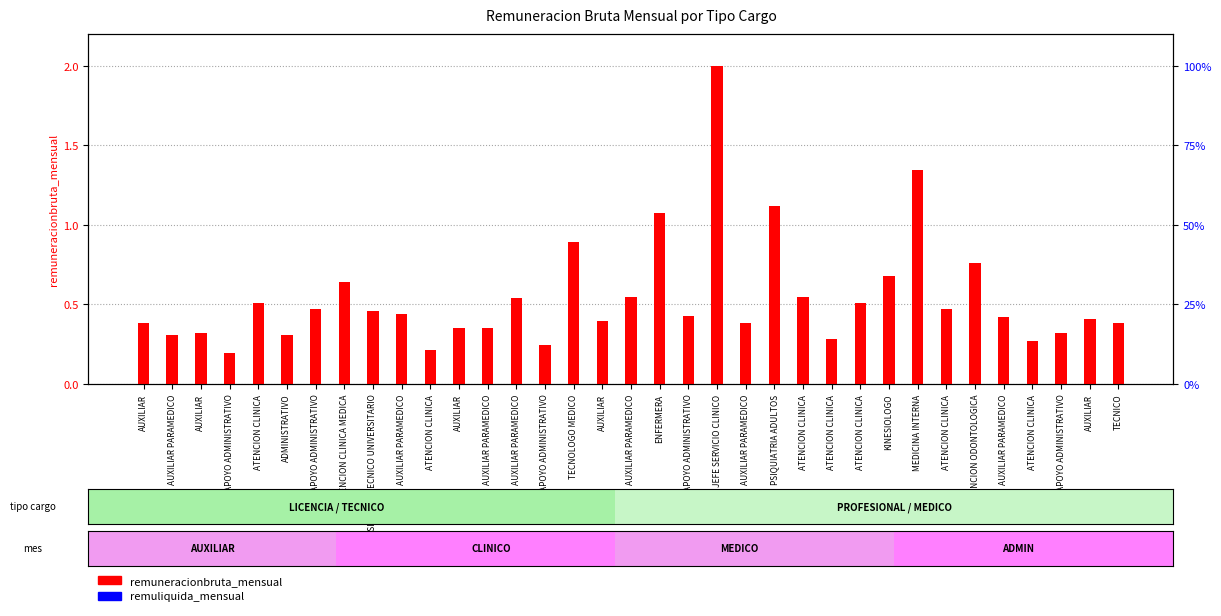

What is the sum of all remuneracionbruta_mensual values?

19.0